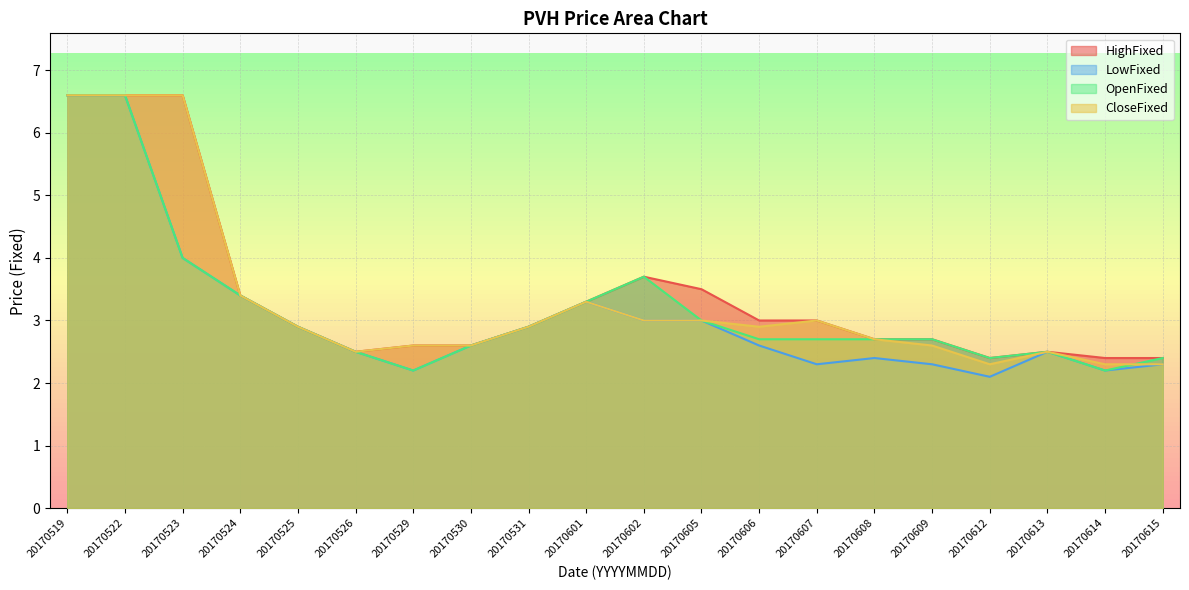

What is the approximate value of LowFixed at 20170609?

2.3